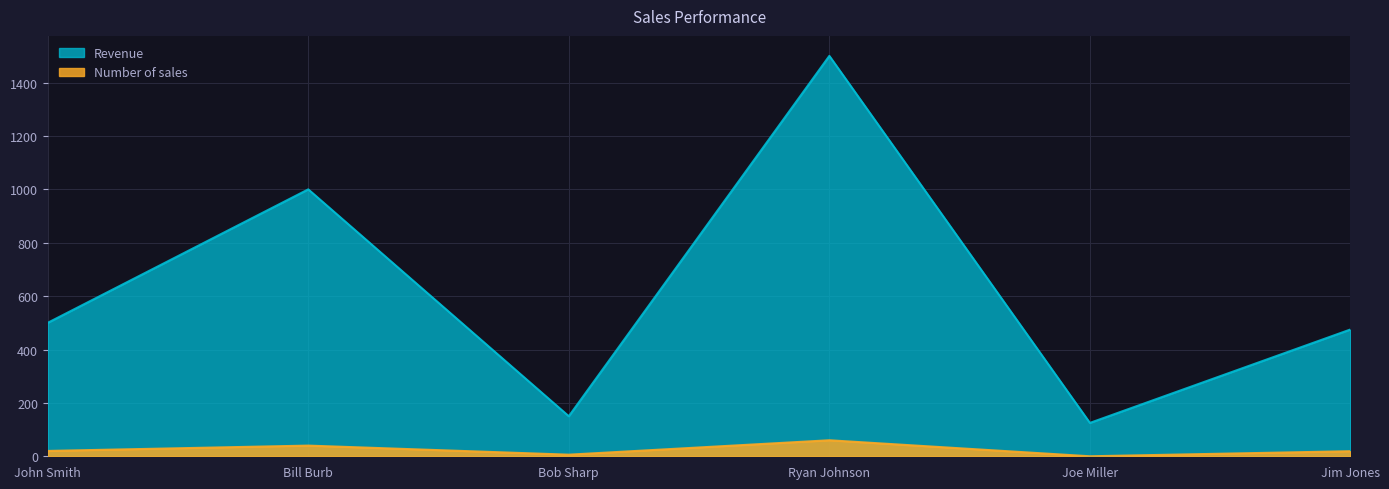

Which series changed the most between Bob Sharp and Jim Jones?

Revenue